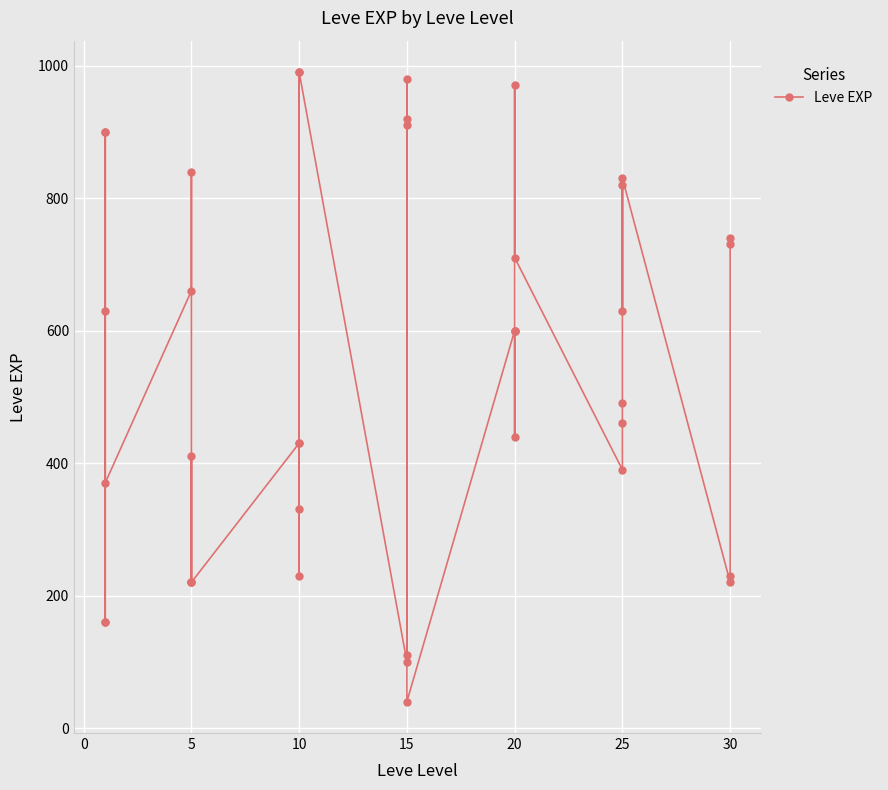

How many lines are shown in the chart?

1